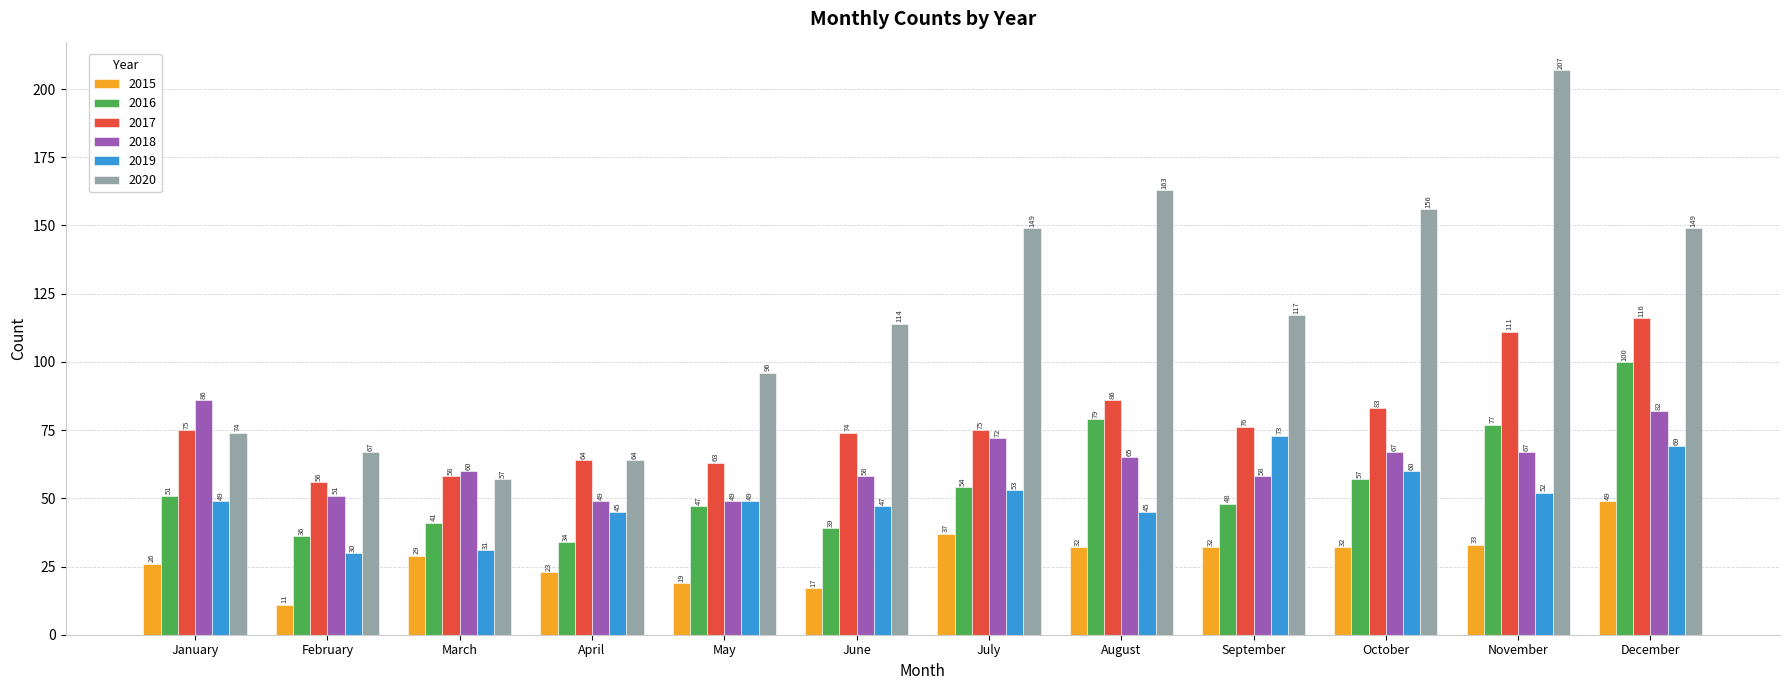

The 2019 series shows 60 at October. True or false?

True